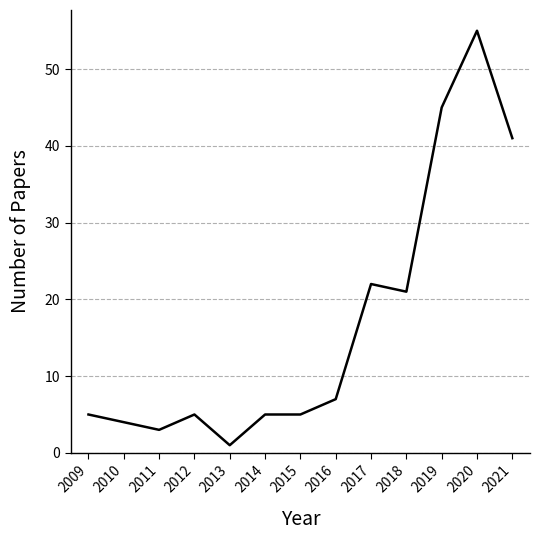

At which category does the chart reach its peak across all series?

2020